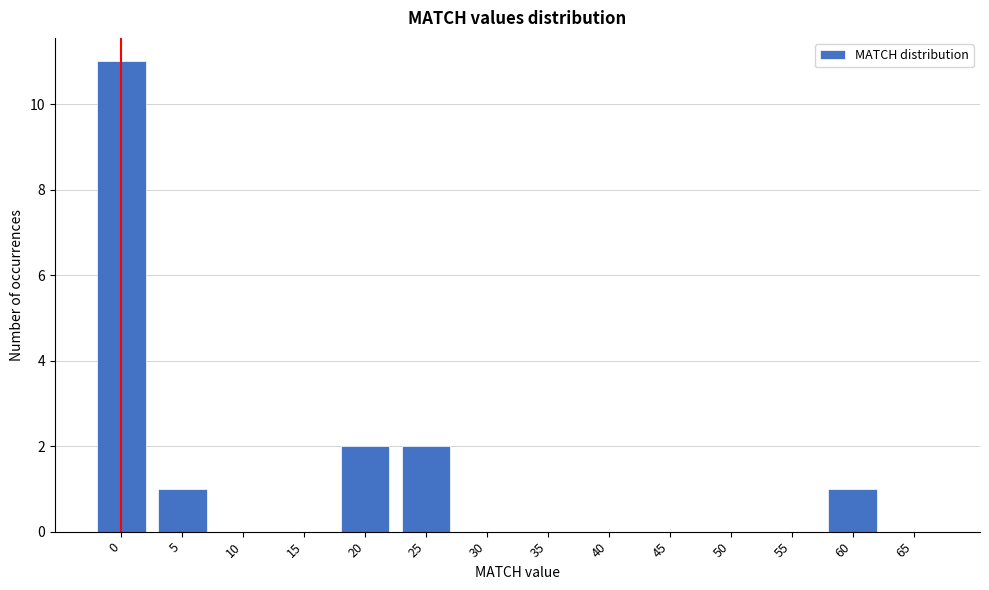

Reading left to right, what are all the values shown in this chart?

0=11	5=1	10=0	15=0	20=2	25=2	30=0	35=0	40=0	45=0	50=0	55=0	60=1	65=0